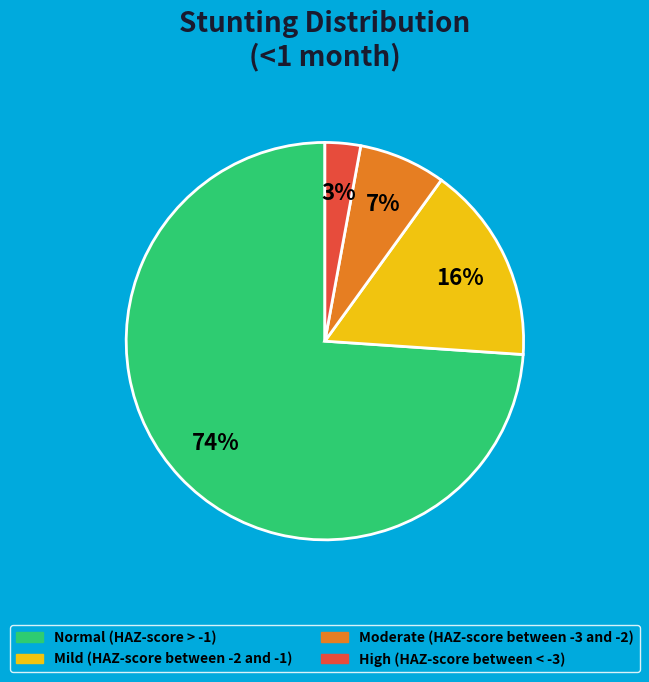

To the nearest percent, what is the average slice percentage?

25%